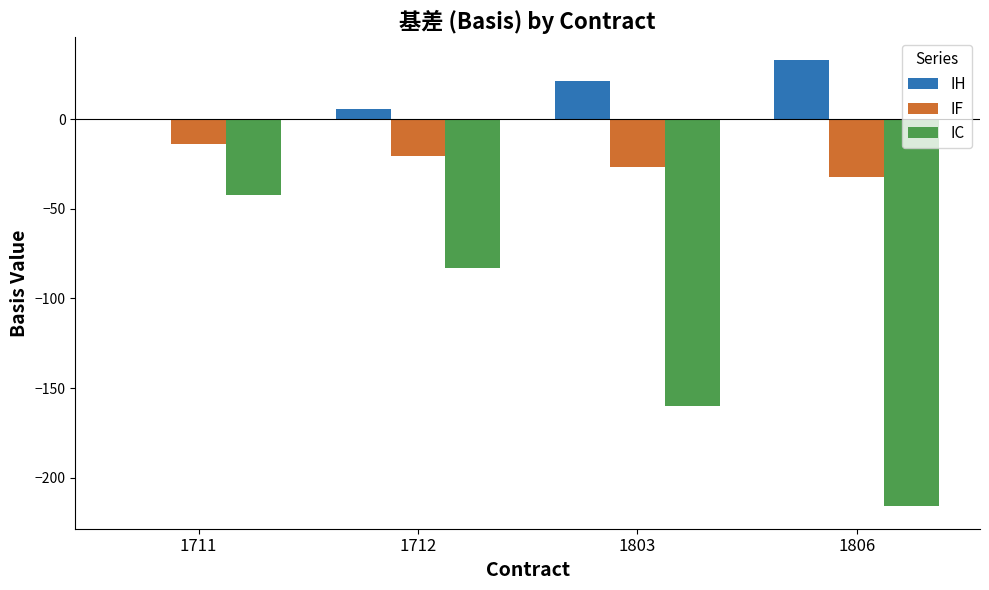

What is the sum of all IC values?

-501.2